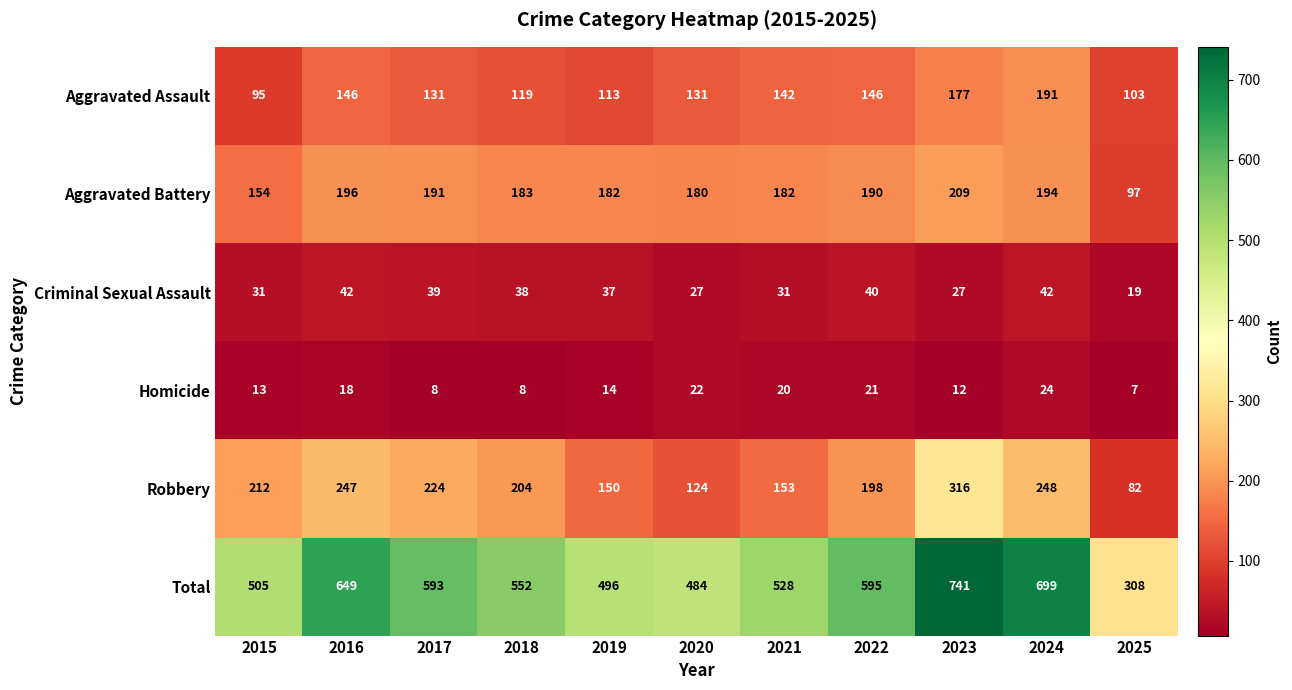

What is the sum of all Criminal Sexual Assault values?

373